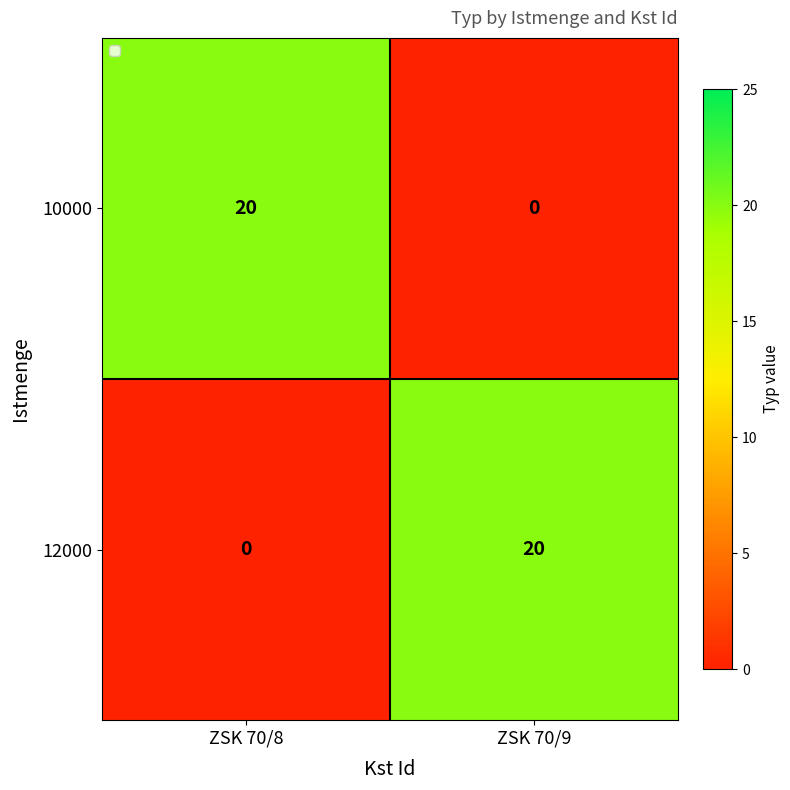

What is the total value across all series at ZSK 70/9?

20